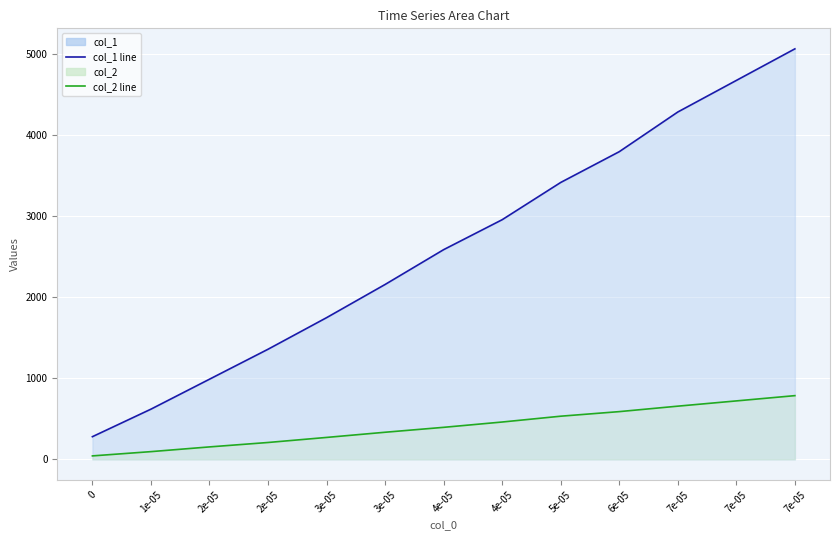

At how many categories does at least one series exceed 777?

11